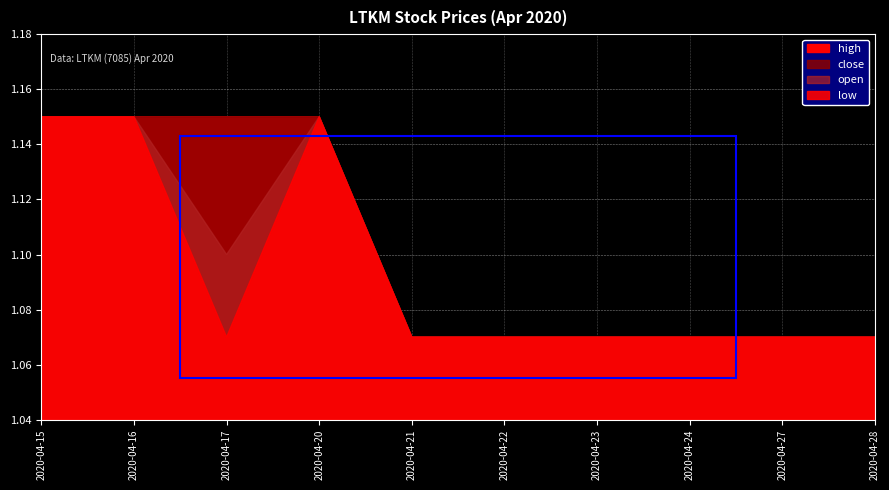

Reading left to right, what are all the values shown in this chart?

open: 1.1	1.1	1.1	1.1	1.1	1.1	1.1	1.1	1.1	1.1
high: 1.1	1.1	1.1	1.1	1.1	1.1	1.1	1.1	1.1	1.1
low: 1.1	1.1	1.1	1.1	1.1	1.1	1.1	1.1	1.1	1.1
close: 1.1	1.1	1.1	1.1	1.1	1.1	1.1	1.1	1.1	1.1